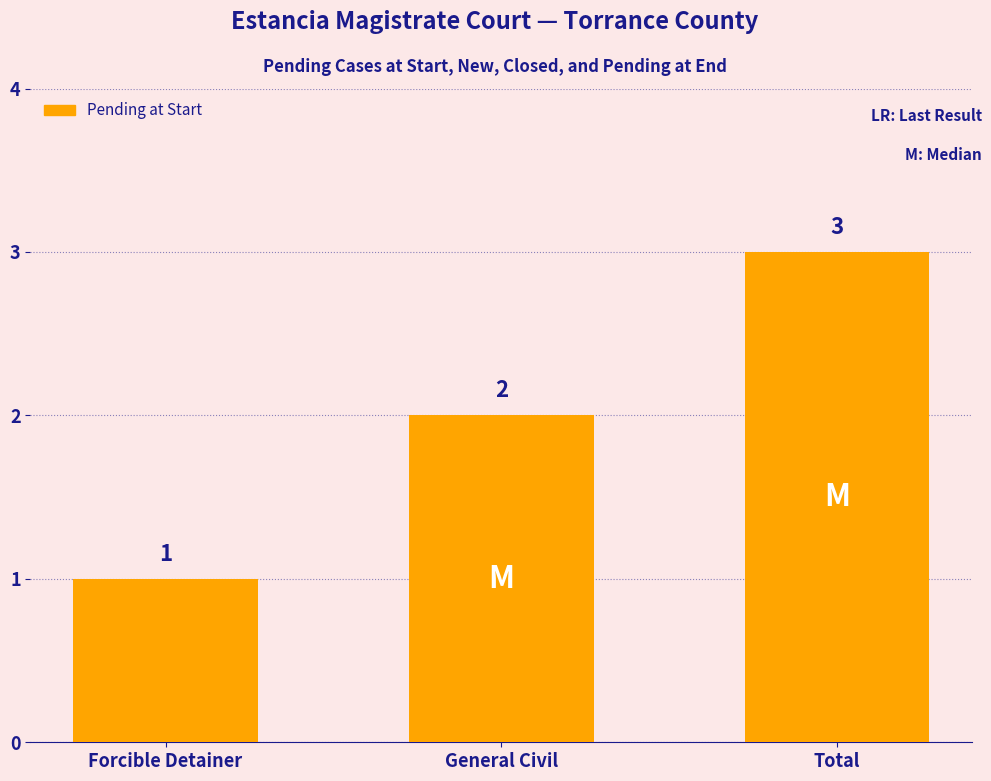

List the labels in order of value, largest first.

Total, General Civil, Forcible Detainer